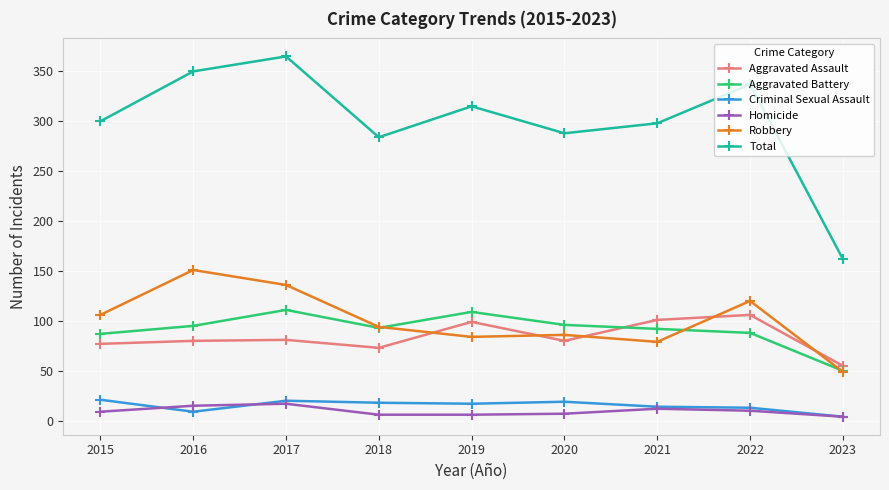

What is the value of the Criminal Sexual Assault point at the 7th from the left?

14